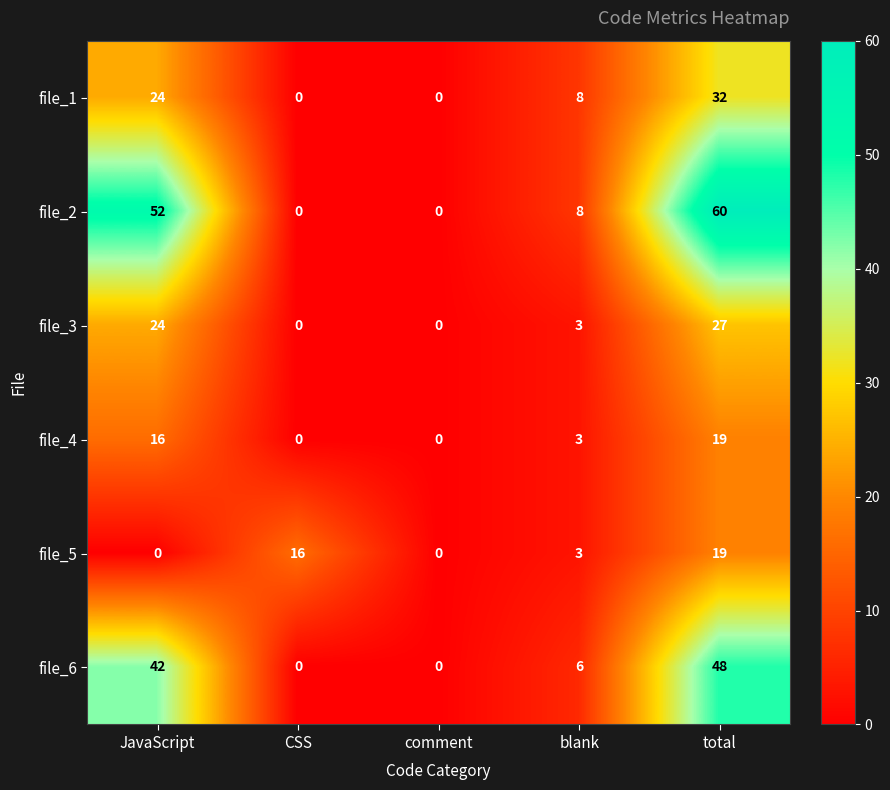

Reading right to left, what are all the values shown in this chart?

file_1: 32	8	0	0	24
file_2: 60	8	0	0	52
file_3: 27	3	0	0	24
file_4: 19	3	0	0	16
file_5: 19	3	0	16	0
file_6: 48	6	0	0	42